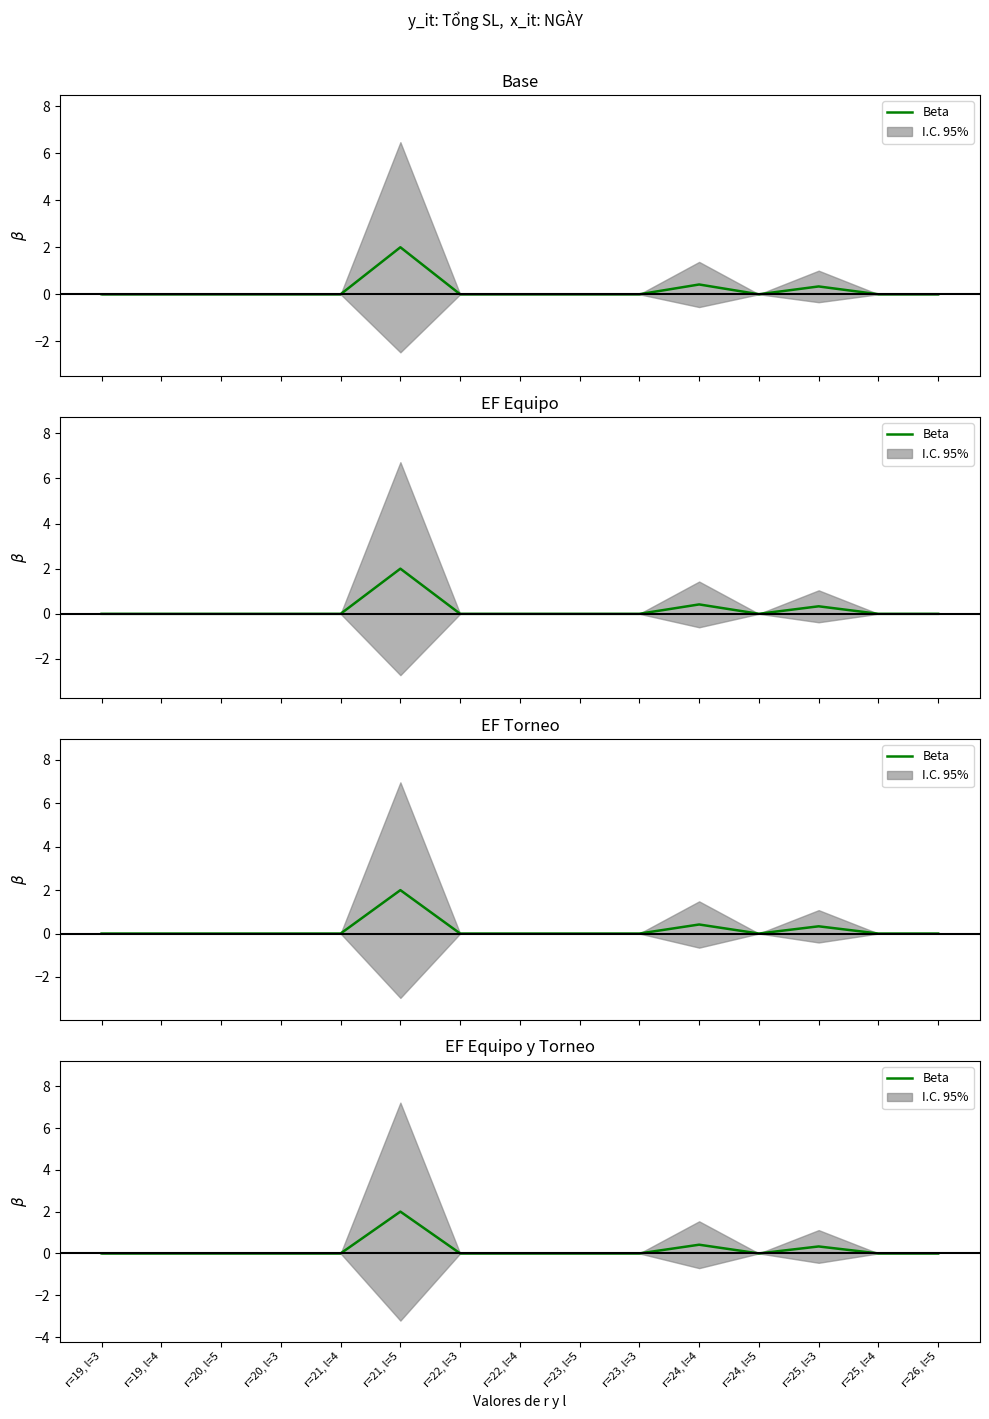

What is the average value?

0.2